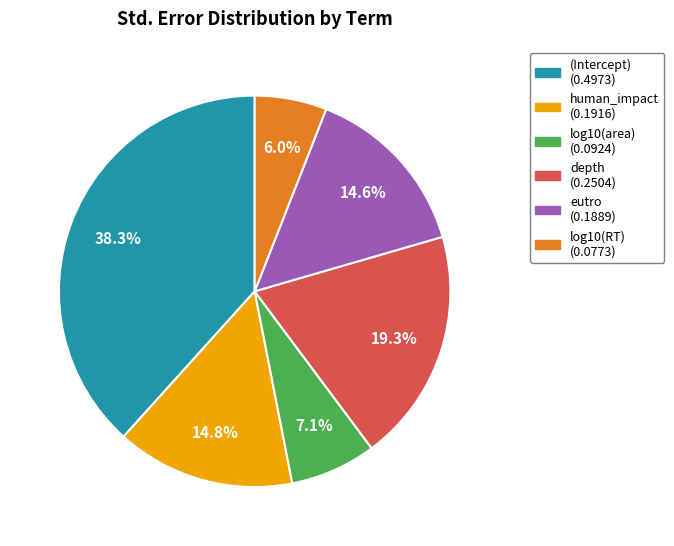

How much of the chart is everything except human_impact?

85.2%